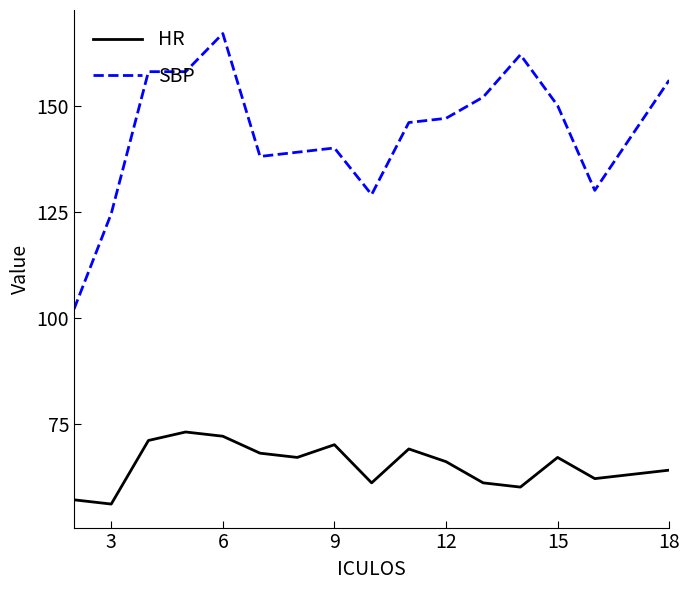

Rank the series by their average value, from lowest to highest.

HR, SBP